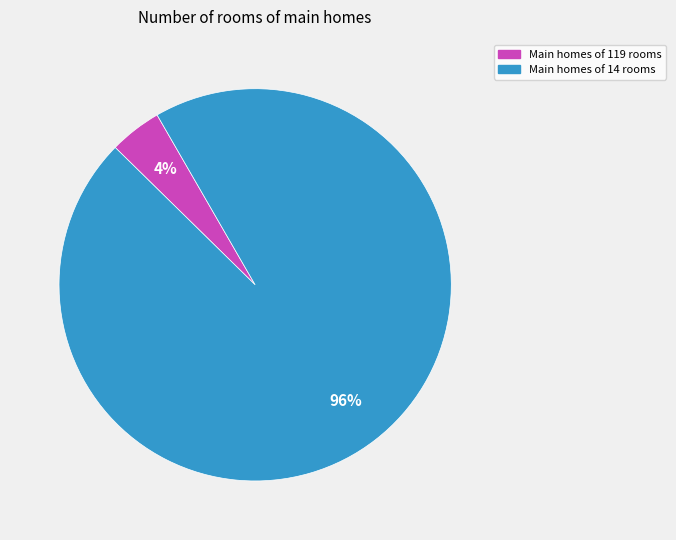

To the nearest percent, what is the average slice percentage?

50%